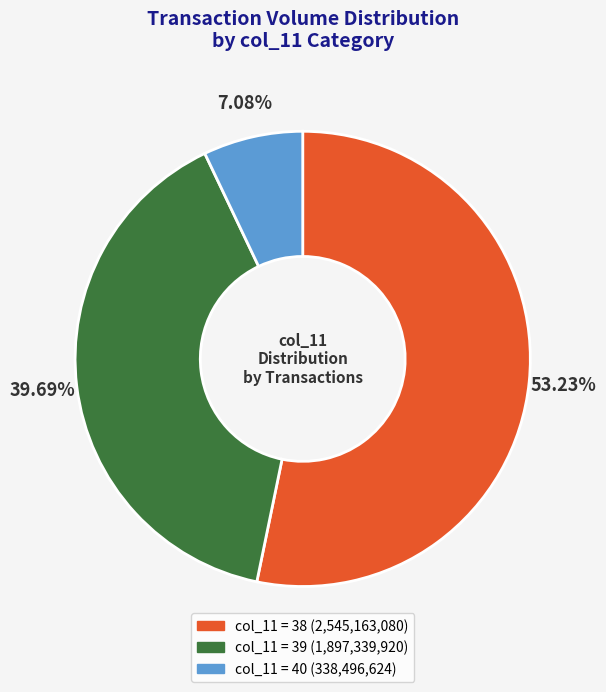

Does any single category account for the majority?

Yes